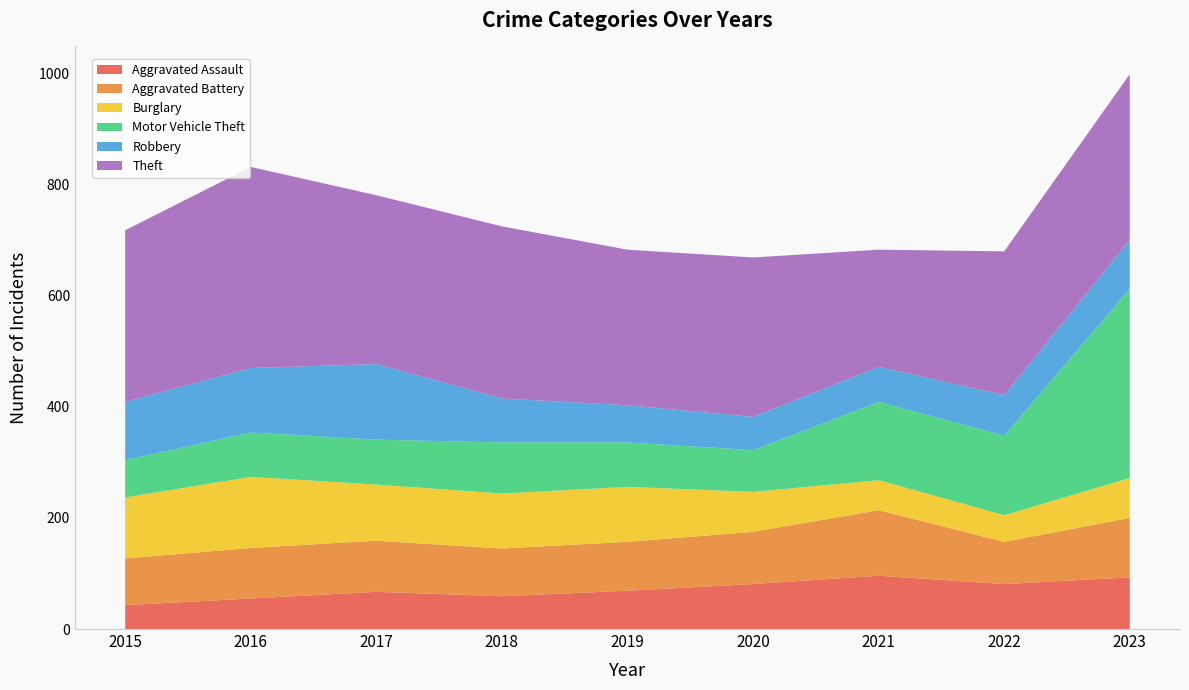

Reading left to right, what are all the values shown in this chart?

Aggravated Assault: 43	55	67	59	69	81	96	81	93
Aggravated Battery: 84	91	92	86	88	94	118	76	107
Burglary: 110	128	101	99	99	72	54	48	72
Motor Vehicle Theft: 67	80	81	92	80	75	141	143	341
Robbery: 105	116	136	79	67	60	63	73	88
Theft: 309	362	304	310	280	287	211	259	298